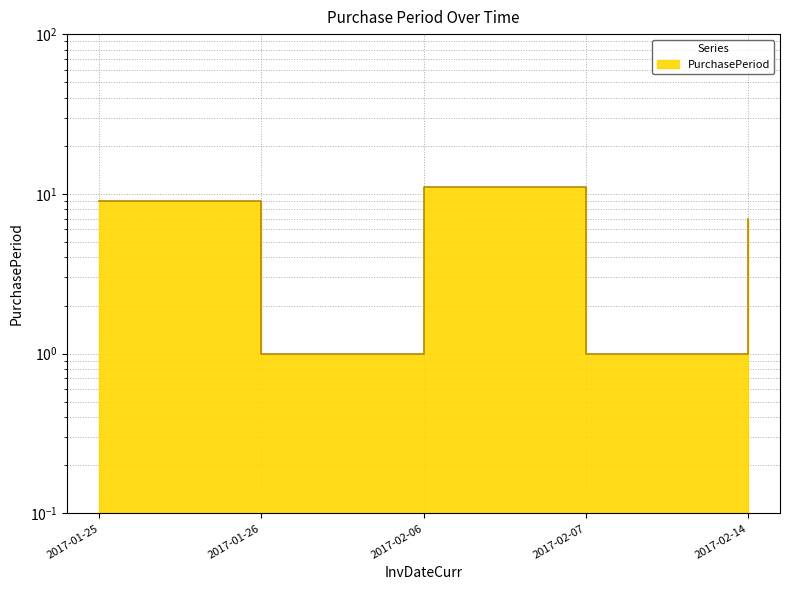

At which category does the chart reach its minimum across all series?

2017-01-26